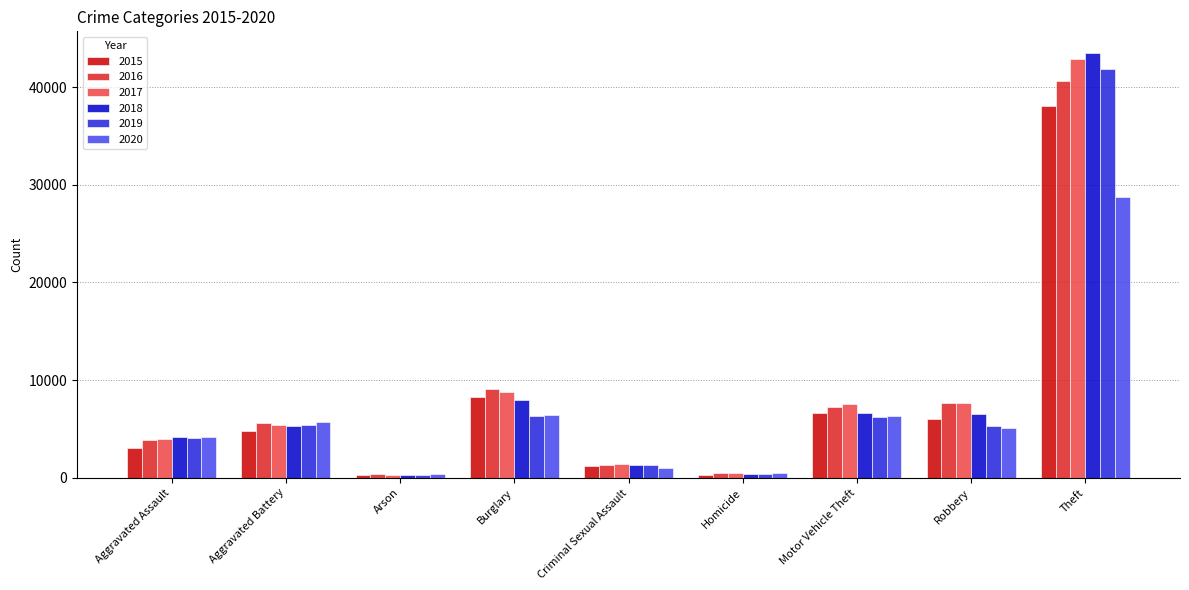

How many groups of bars are there?

9